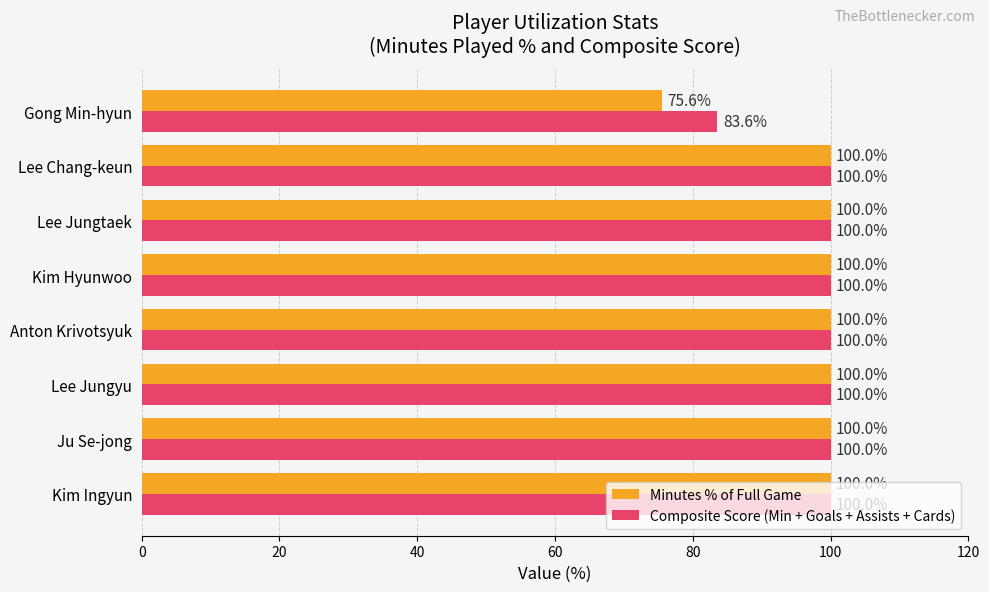

The value of Minutes % of Full Game at Gong Min-hyun is 75.6. True or false?

True